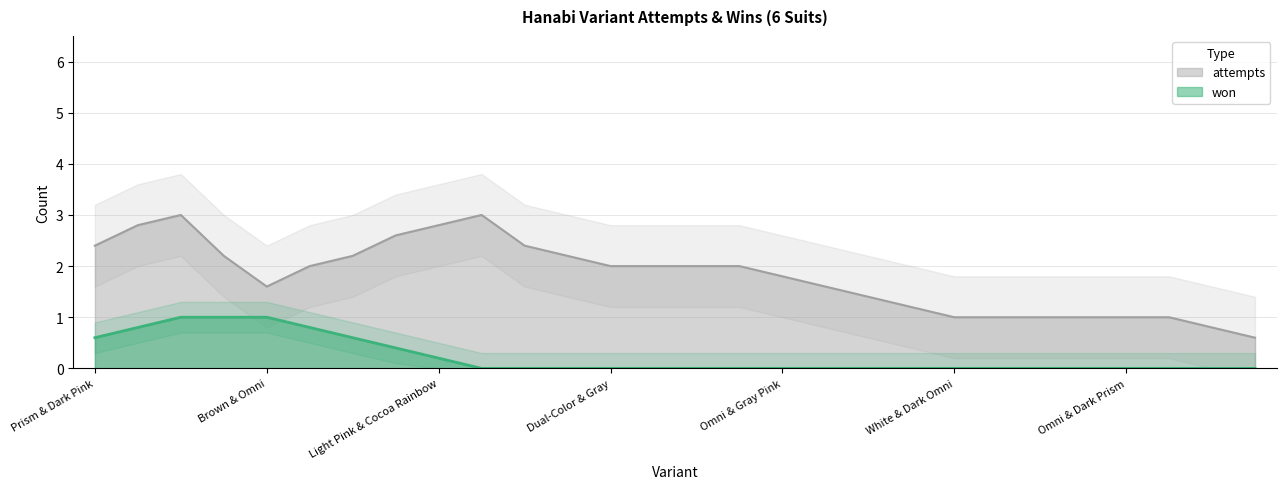

What is the highest value of the won series?

1.0